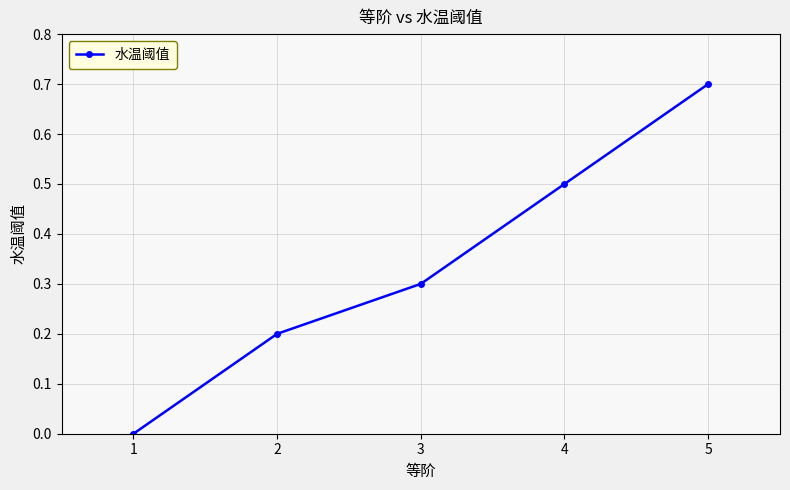

True or false: the data has more than 0 interior local peaks.

False